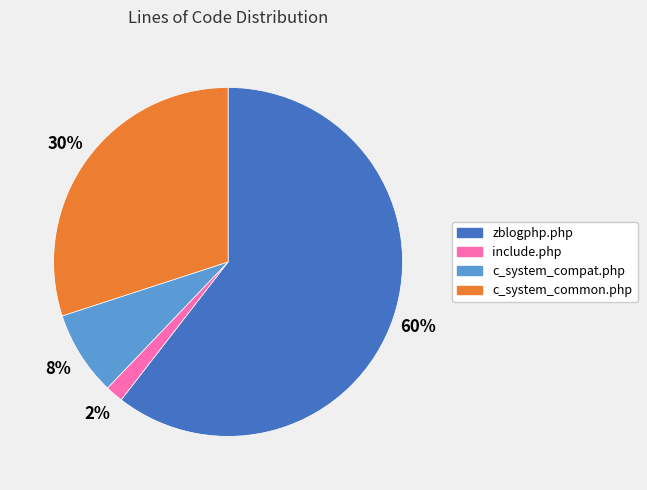

Which category has the smallest portion of the pie?

include.php